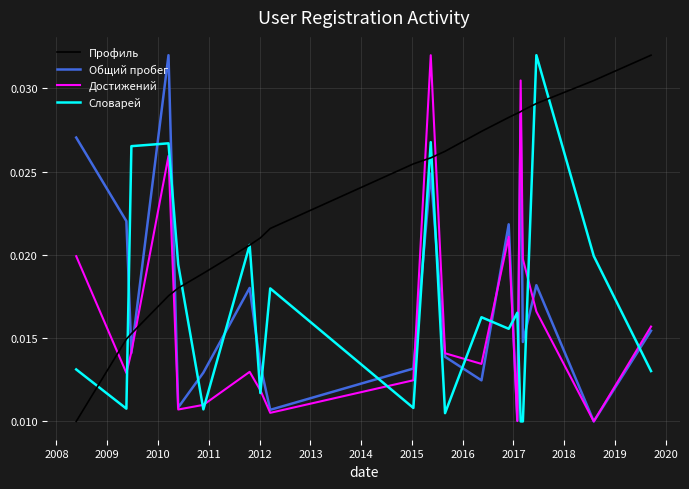

How many intersections are there between Достижений and Профиль?

7